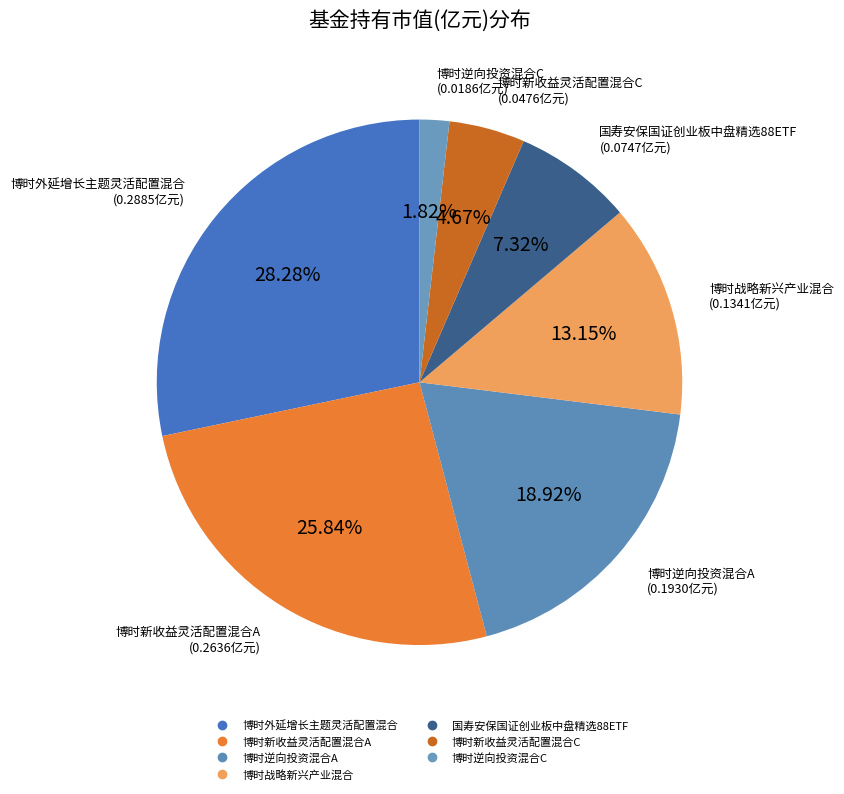

To the nearest percent, what is the combined percentage of 博时新收益灵活配置混合C and 博时逆向投资混合A?

24%